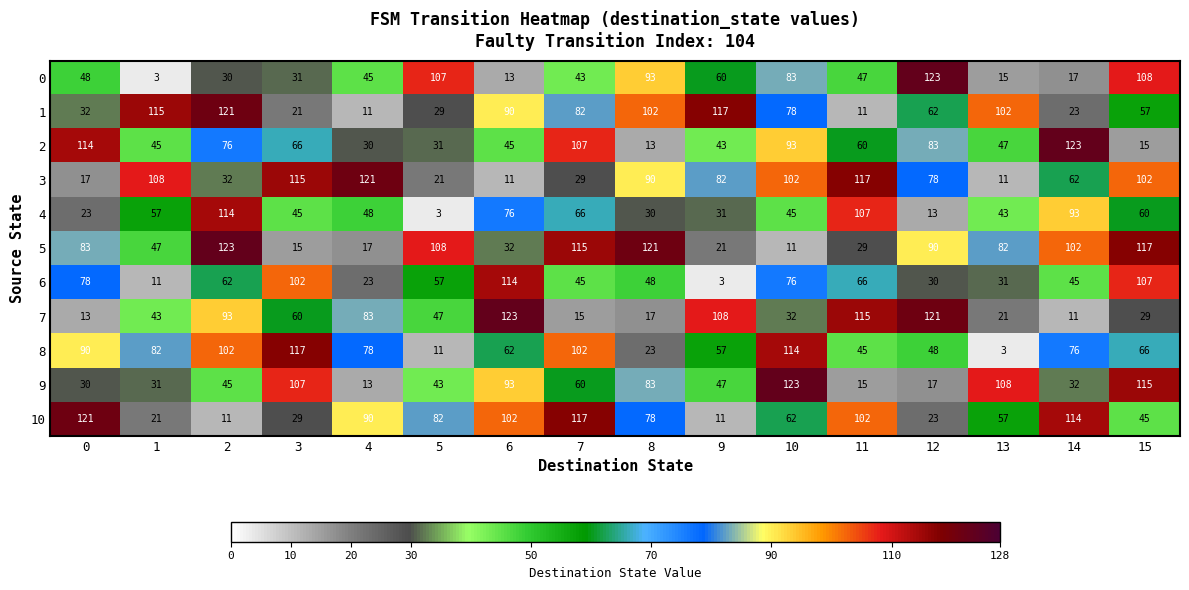

At how many categories does at least one series exceed 31?

16